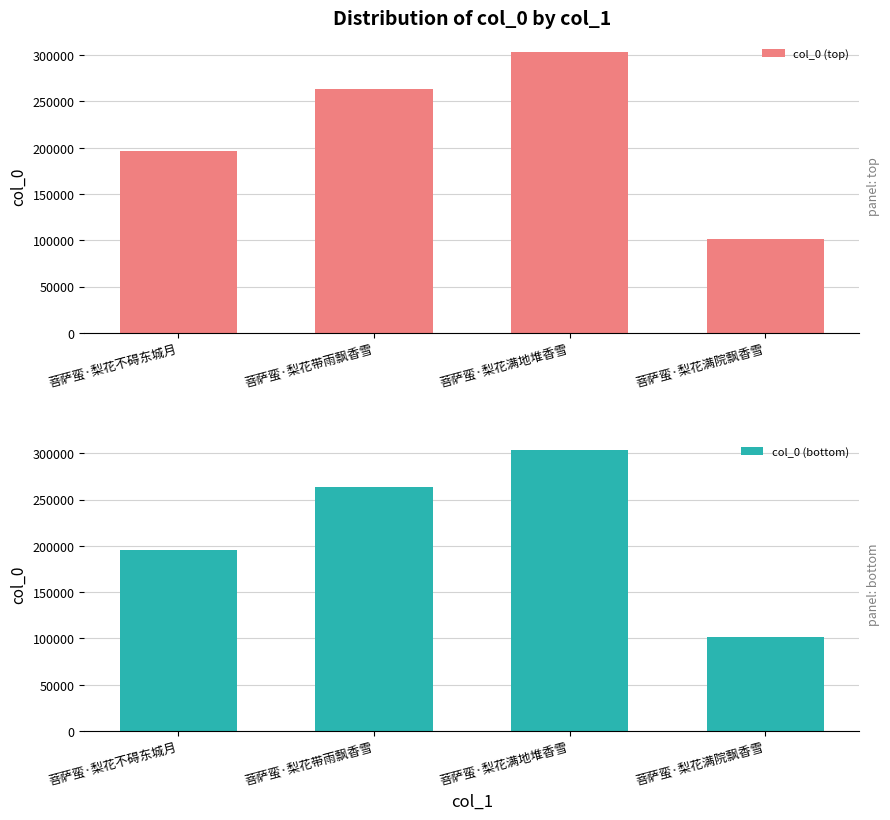

What is the total value across all series at 菩萨蛮·梨花满地堆香雪?

606780